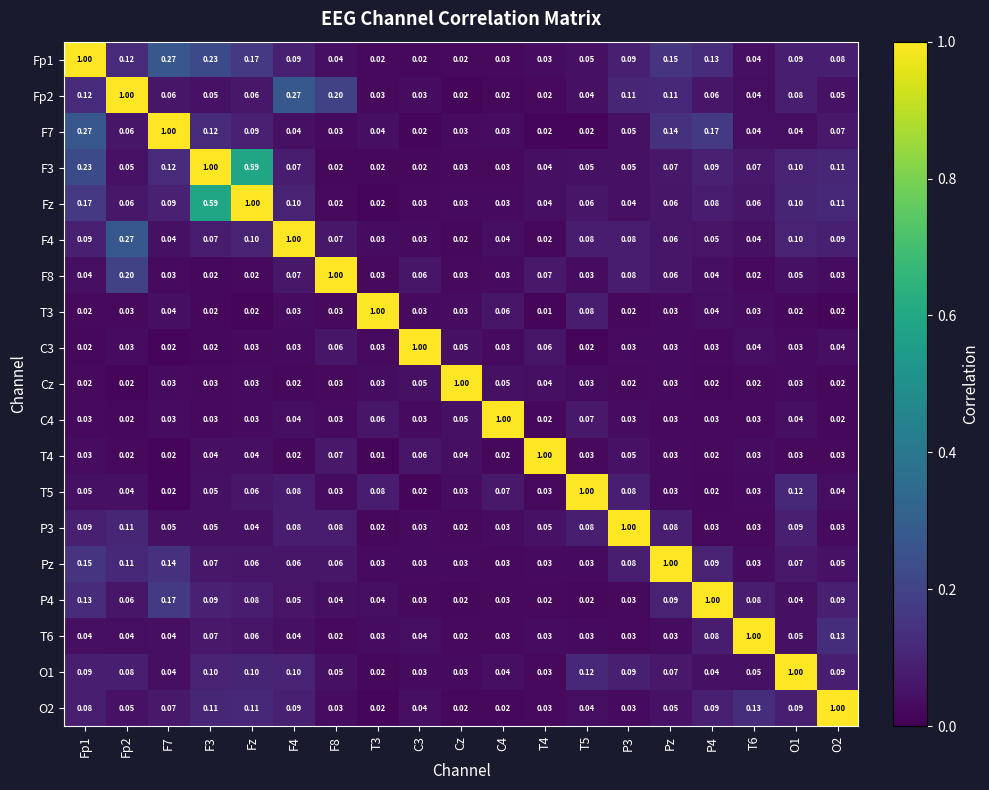

Is the value of Fp2 at Fp2 greater than the value of Fp1 at C3?

Yes